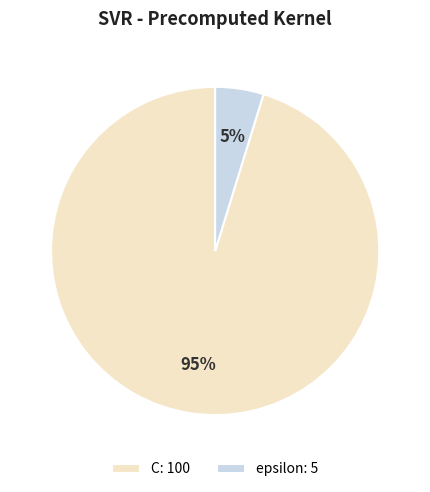

True or false: C accounts for 95% of the total.

True